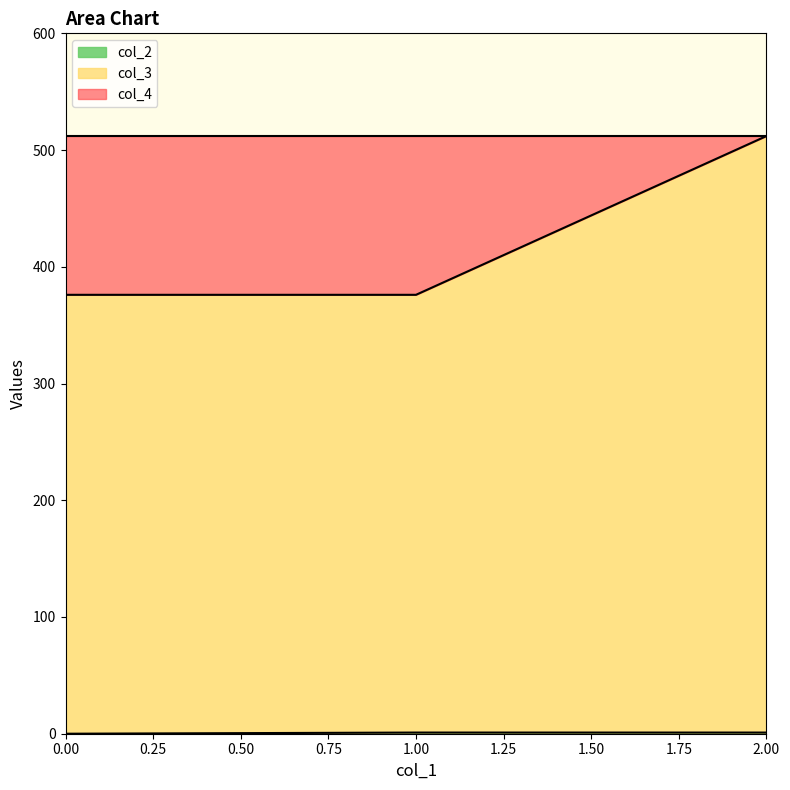

Is the value of col_2 at 0 greater than the value of col_3 at 2?

No